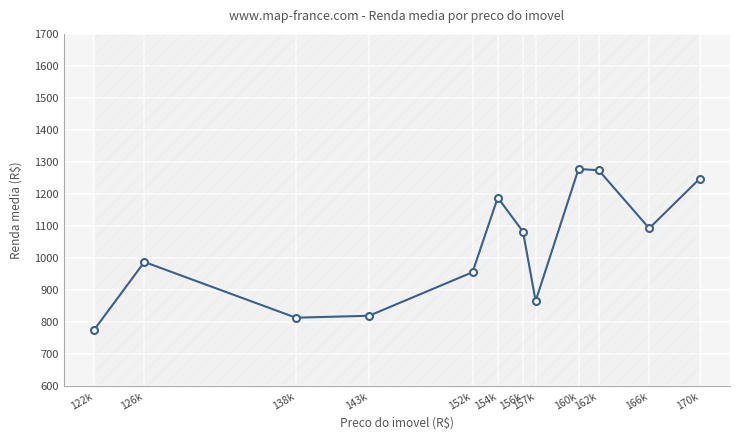

What is the value of the 7th point from the left?

1082.6